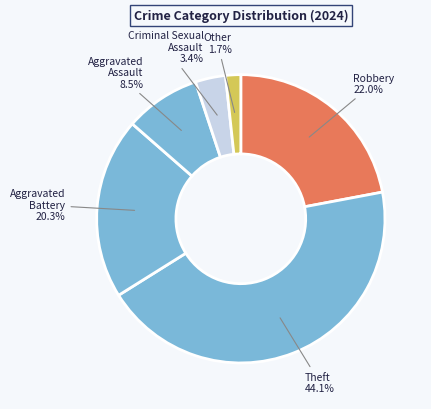

To the nearest percent, what is the difference between the largest and smallest slice percentages?

42%